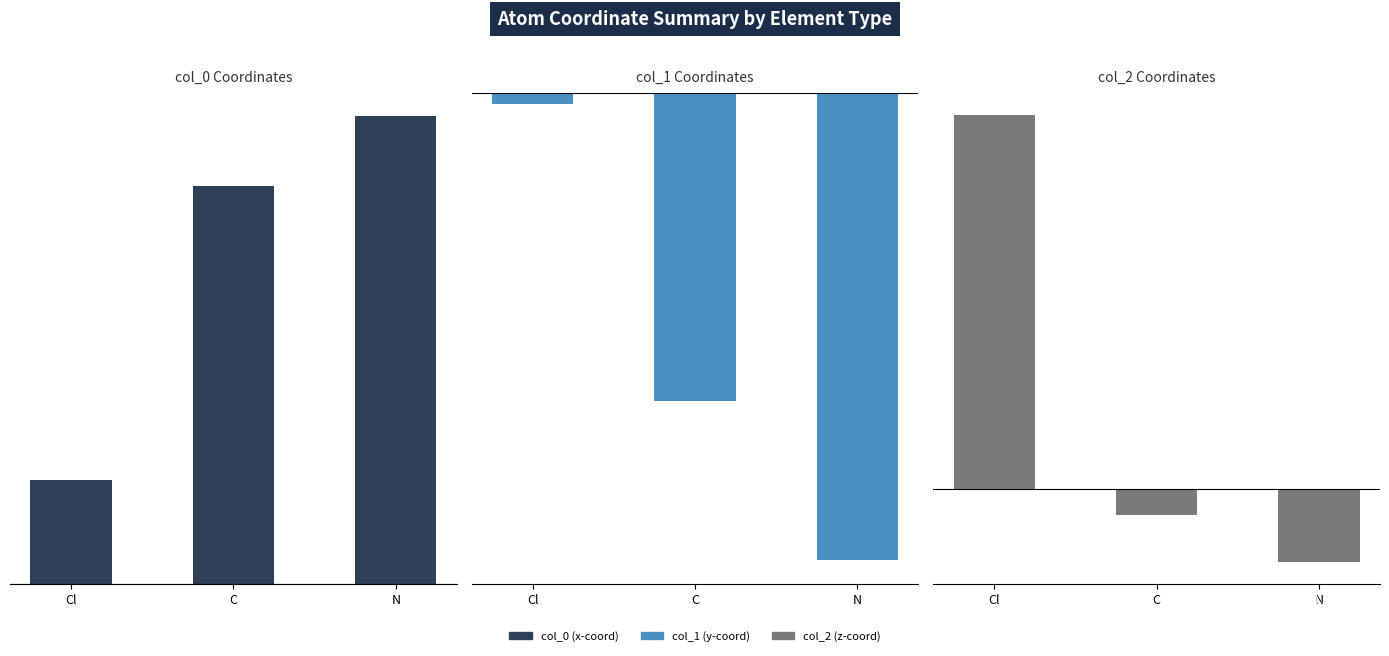

Which has a higher value, N or Cl?

N